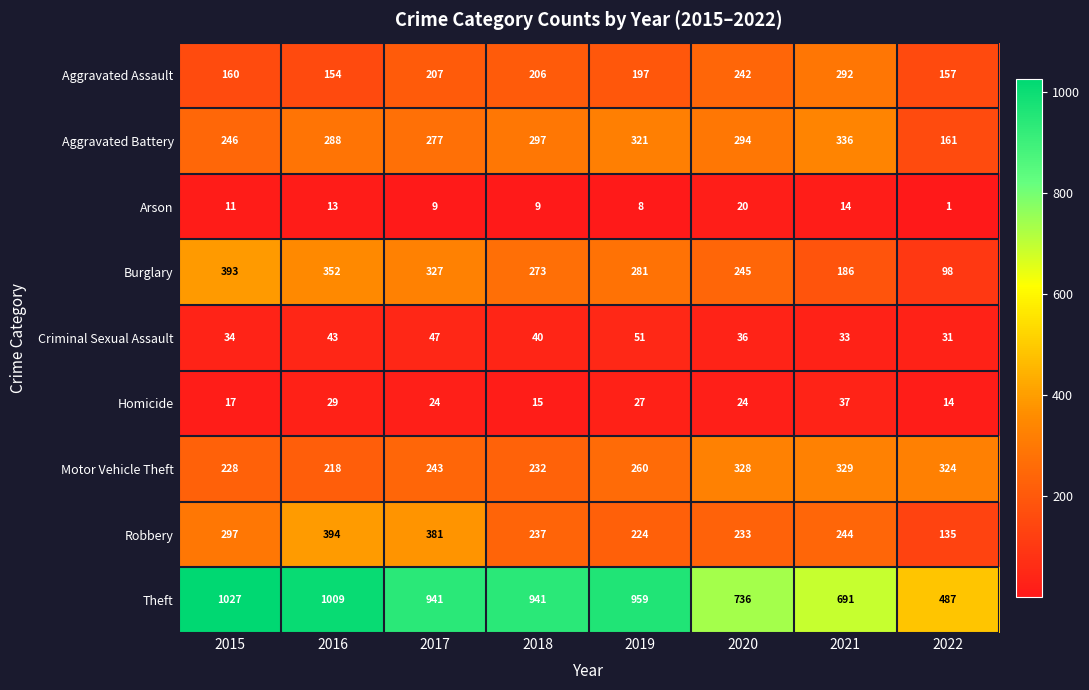

What is the difference between the maximum and minimum values in the Robbery series?

259